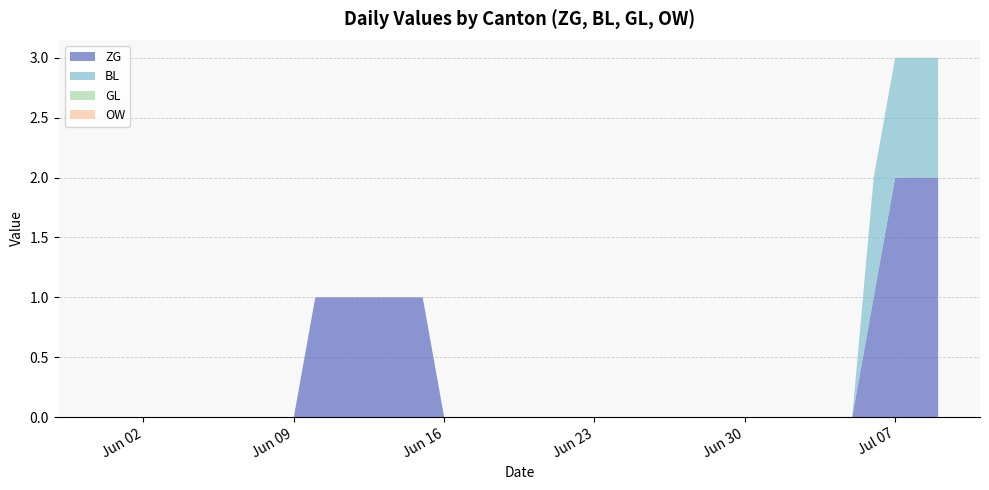

Reading left to right, extract all data points from this chart.

ZG: 2020-05-31=0	2020-06-01=0	2020-06-02=0	2020-06-03=0	2020-06-04=0	2020-06-05=0	2020-06-06=0	2020-06-07=0	2020-06-08=0	2020-06-09=0	2020-06-10=1	2020-06-11=1	2020-06-12=1	2020-06-13=1	2020-06-14=1	2020-06-15=1	2020-06-16=0	2020-06-17=0	2020-06-18=0	2020-06-19=0	2020-06-20=0	2020-06-21=0	2020-06-22=0	2020-06-23=0	2020-06-24=0	2020-06-25=0	2020-06-26=0	2020-06-27=0	2020-06-28=0	2020-06-29=0	2020-06-30=0	2020-07-01=0	2020-07-02=0	2020-07-03=0	2020-07-04=0	2020-07-05=0	2020-07-06=1	2020-07-07=2	2020-07-08=2	2020-07-09=2
BL: 2020-05-31=0	2020-06-01=0	2020-06-02=0	2020-06-03=0	2020-06-04=0	2020-06-05=0	2020-06-06=0	2020-06-07=0	2020-06-08=0	2020-06-09=0	2020-06-10=0	2020-06-11=0	2020-06-12=0	2020-06-13=0	2020-06-14=0	2020-06-15=0	2020-06-16=0	2020-06-17=0	2020-06-18=0	2020-06-19=0	2020-06-20=0	2020-06-21=0	2020-06-22=0	2020-06-23=0	2020-06-24=0	2020-06-25=0	2020-06-26=0	2020-06-27=0	2020-06-28=0	2020-06-29=0	2020-06-30=0	2020-07-01=0	2020-07-02=0	2020-07-03=0	2020-07-04=0	2020-07-05=0	2020-07-06=1	2020-07-07=1	2020-07-08=1	2020-07-09=1
GL: 2020-05-31=0	2020-06-01=0	2020-06-02=0	2020-06-03=0	2020-06-04=0	2020-06-05=0	2020-06-06=0	2020-06-07=0	2020-06-08=0	2020-06-09=0	2020-06-10=0	2020-06-11=0	2020-06-12=0	2020-06-13=0	2020-06-14=0	2020-06-15=0	2020-06-16=0	2020-06-17=0	2020-06-18=0	2020-06-19=0	2020-06-20=0	2020-06-21=0	2020-06-22=0	2020-06-23=0	2020-06-24=0	2020-06-25=0	2020-06-26=0	2020-06-27=0	2020-06-28=0	2020-06-29=0	2020-06-30=0	2020-07-01=0	2020-07-02=0	2020-07-03=0	2020-07-04=0	2020-07-05=0	2020-07-06=0	2020-07-07=0	2020-07-08=0	2020-07-09=0
OW: 2020-05-31=0	2020-06-01=0	2020-06-02=0	2020-06-03=0	2020-06-04=0	2020-06-05=0	2020-06-06=0	2020-06-07=0	2020-06-08=0	2020-06-09=0	2020-06-10=0	2020-06-11=0	2020-06-12=0	2020-06-13=0	2020-06-14=0	2020-06-15=0	2020-06-16=0	2020-06-17=0	2020-06-18=0	2020-06-19=0	2020-06-20=0	2020-06-21=0	2020-06-22=0	2020-06-23=0	2020-06-24=0	2020-06-25=0	2020-06-26=0	2020-06-27=0	2020-06-28=0	2020-06-29=0	2020-06-30=0	2020-07-01=0	2020-07-02=0	2020-07-03=0	2020-07-04=0	2020-07-05=0	2020-07-06=0	2020-07-07=0	2020-07-08=0	2020-07-09=0